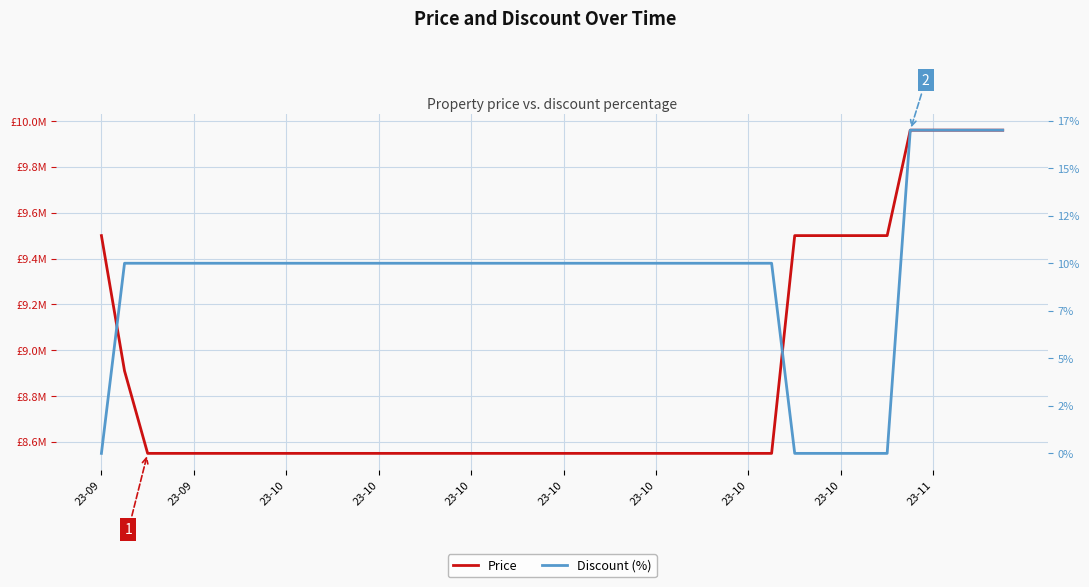

How many values in the Discount series exceed 10?

5